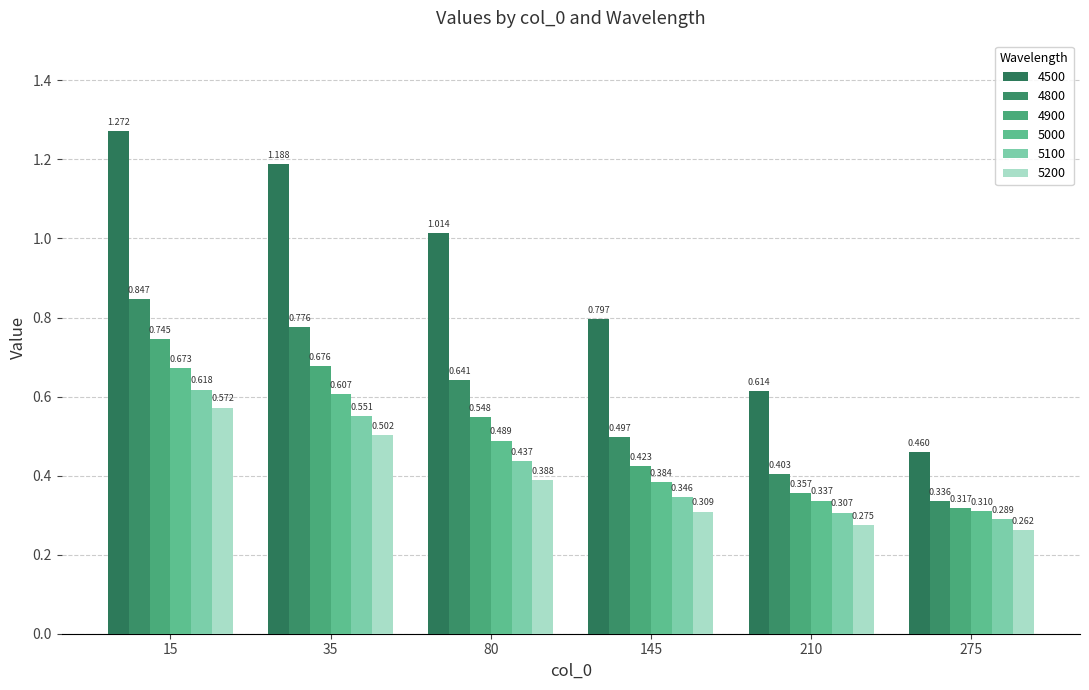

What is the sum of all 4800 values?

3.5